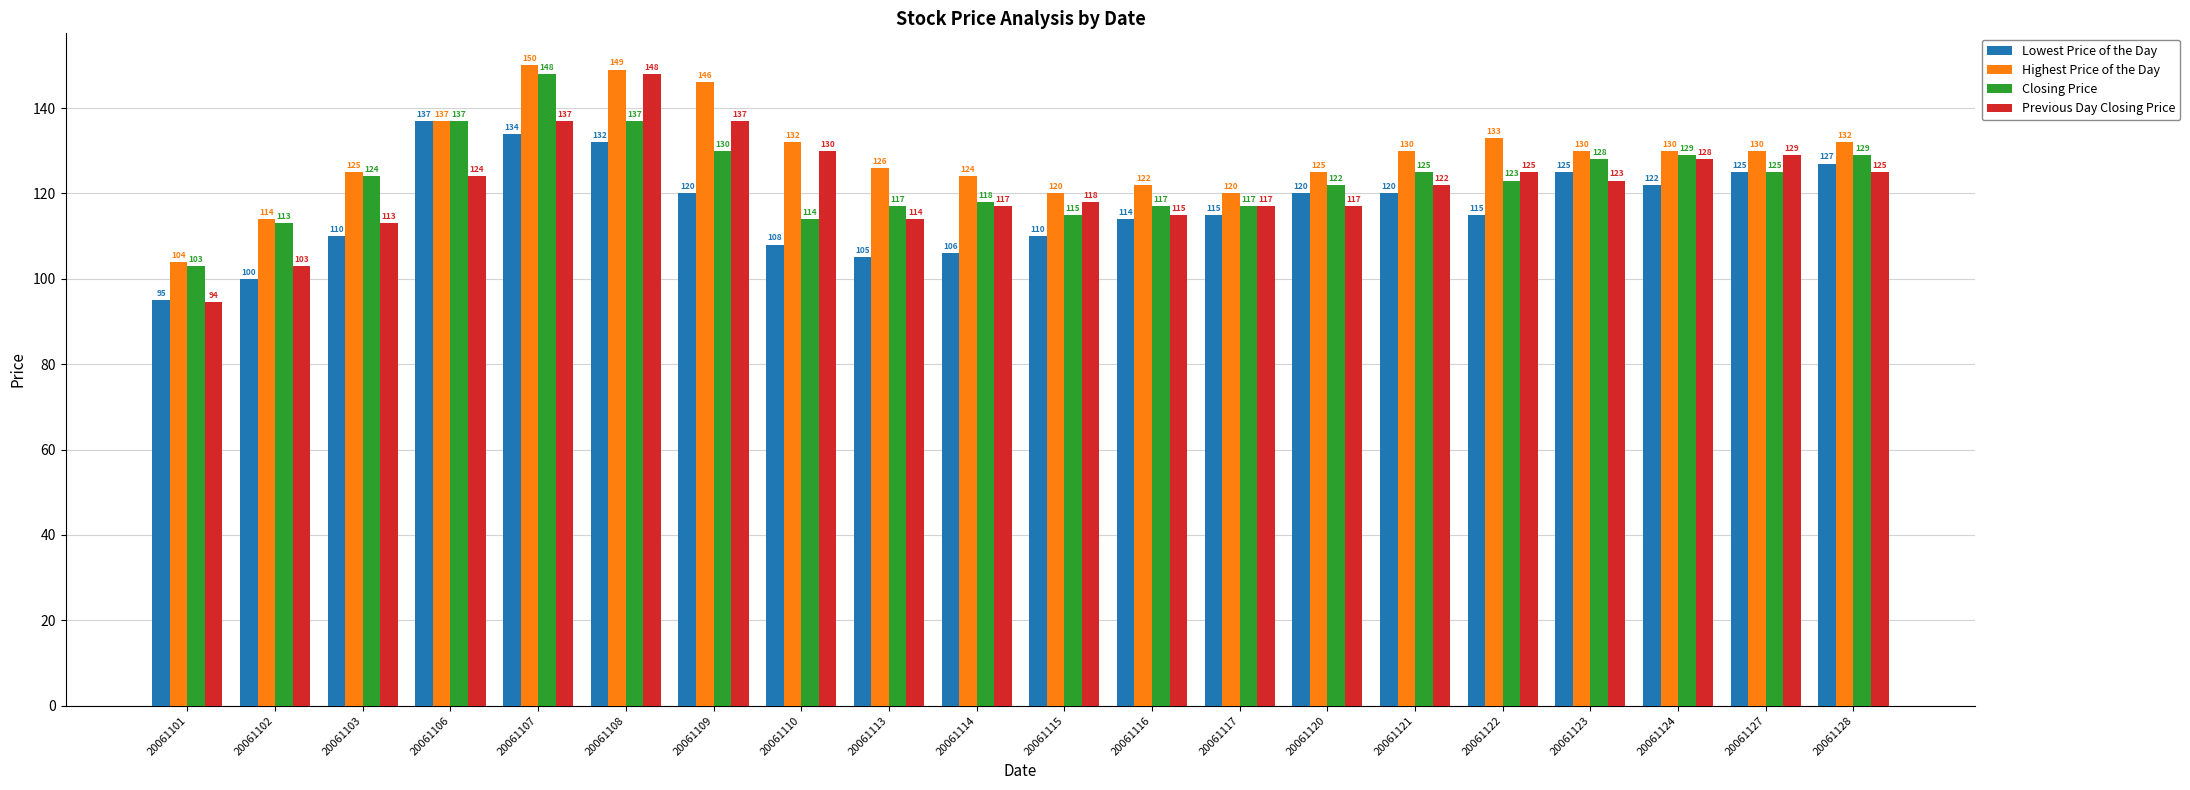

Which series has the largest range (max minus min)?

Previous Day Closing Price